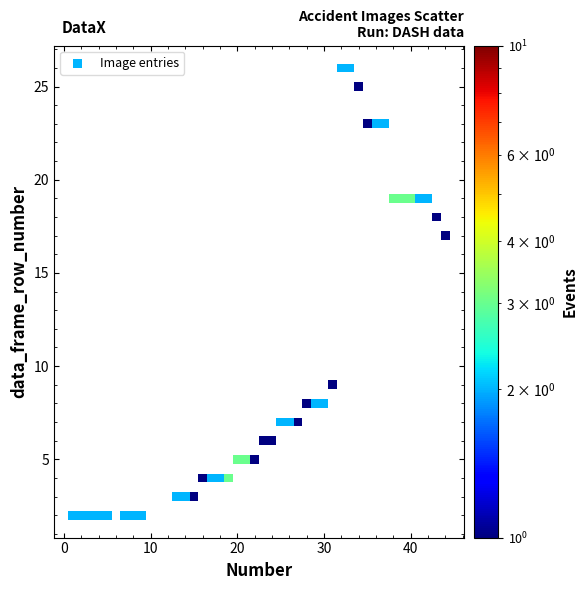

What is the range of Y values (max minus min)?

24